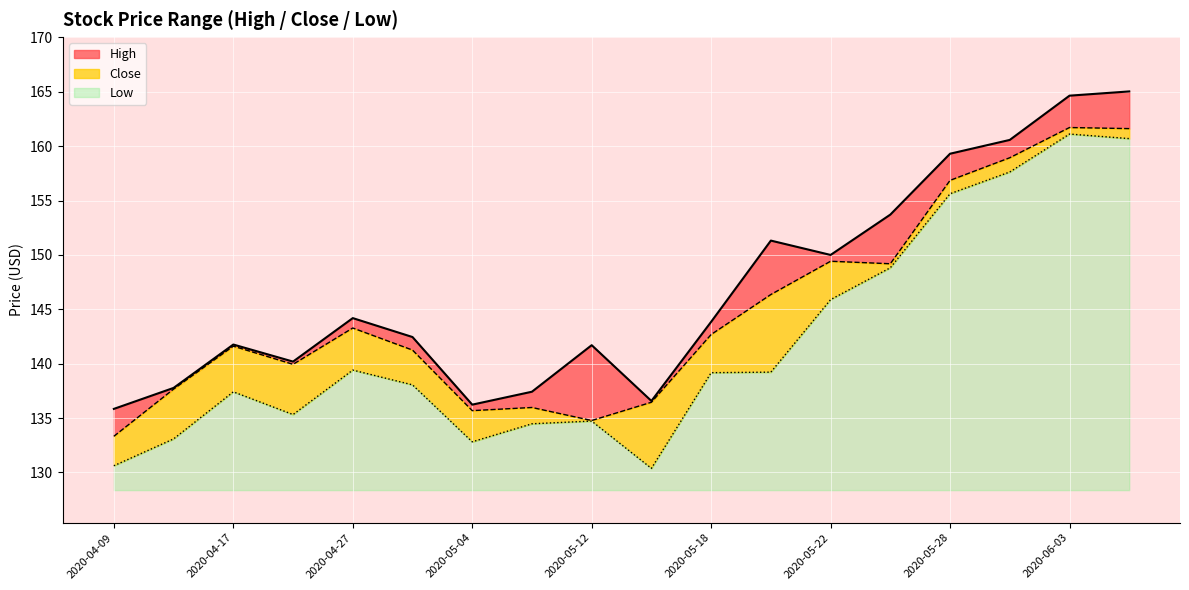

True or false: Low has a value of 1.0 at 2020-05-04.

False